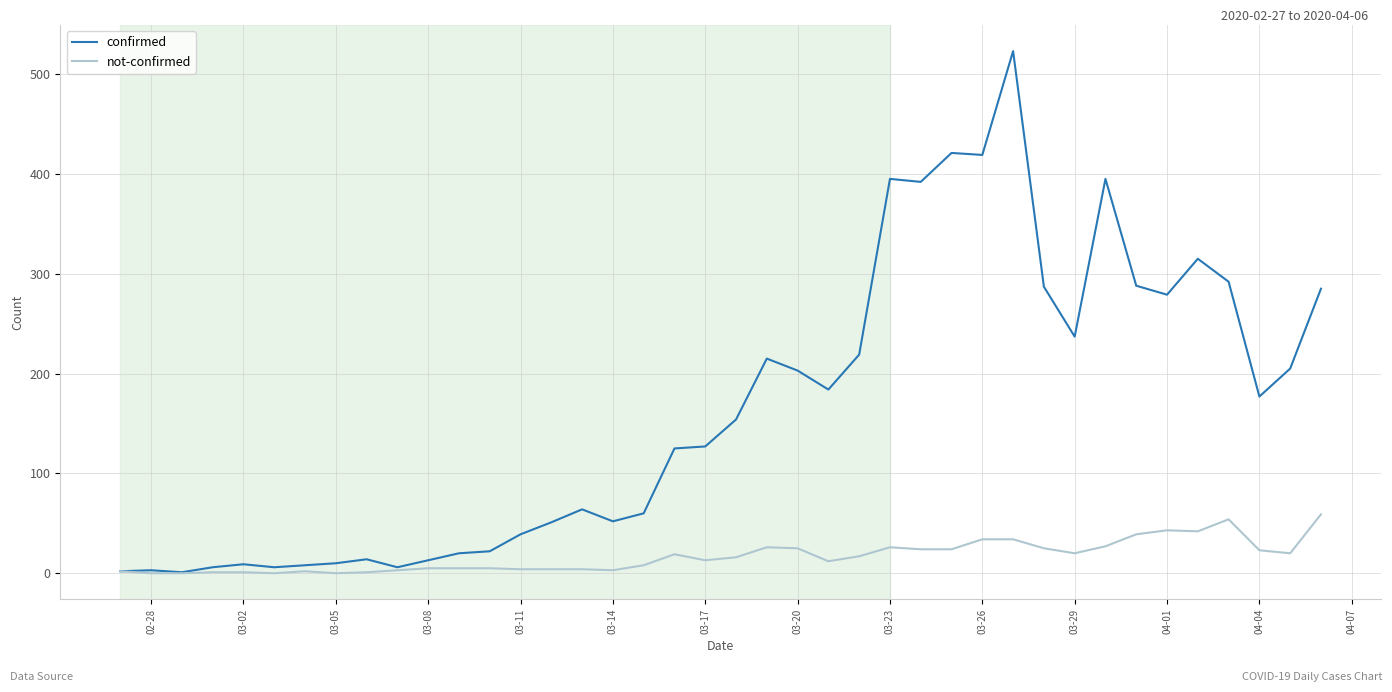

What is the average value of the not-confirmed series?

17